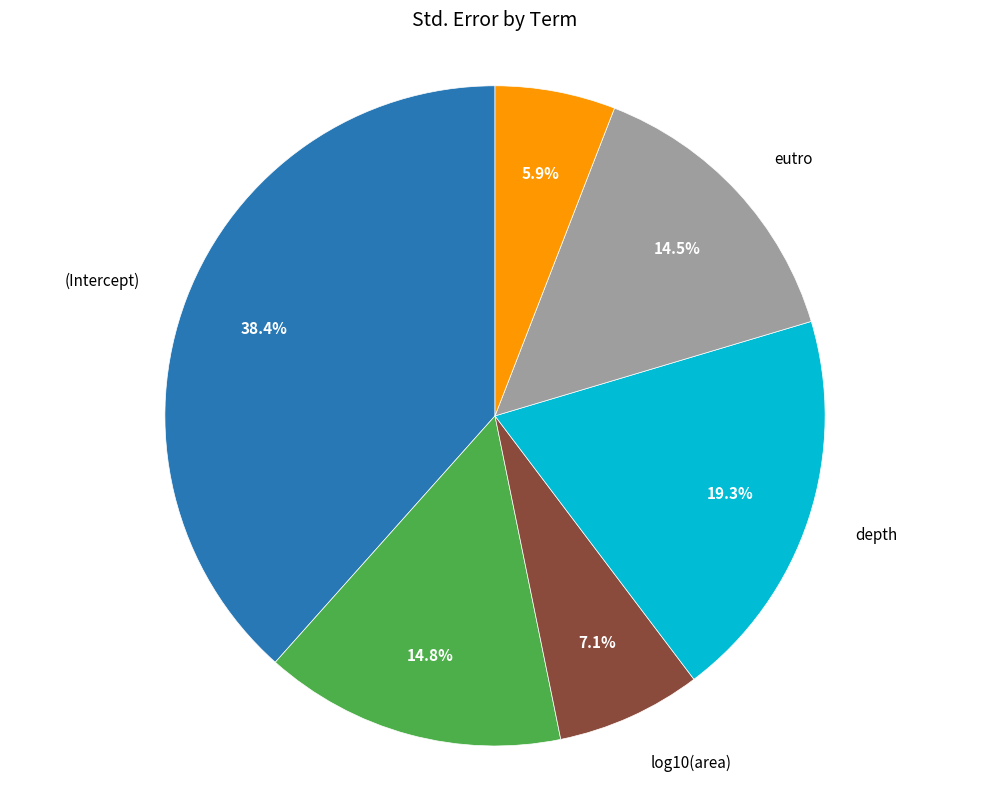

Does any single category account for the majority?

No